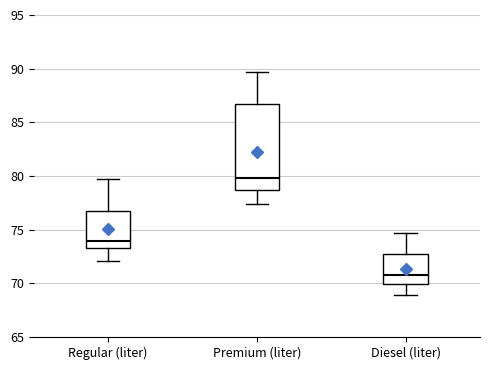

Reading left to right, read every box against the y-axis: the position of its median line, the range the box covers, and the ends of its whiskers. The values are not printed on the chart, so give them approximately, as read against the axis.

Regular (liter): median 74.0, box 73.5 to 76.5, whiskers 72.0 to 79.5
Premium (liter): median 80.0, box 78.5 to 86.5, whiskers 77.5 to 89.5
Diesel (liter): median 71.0, box 70.0 to 72.5, whiskers 69.0 to 74.5